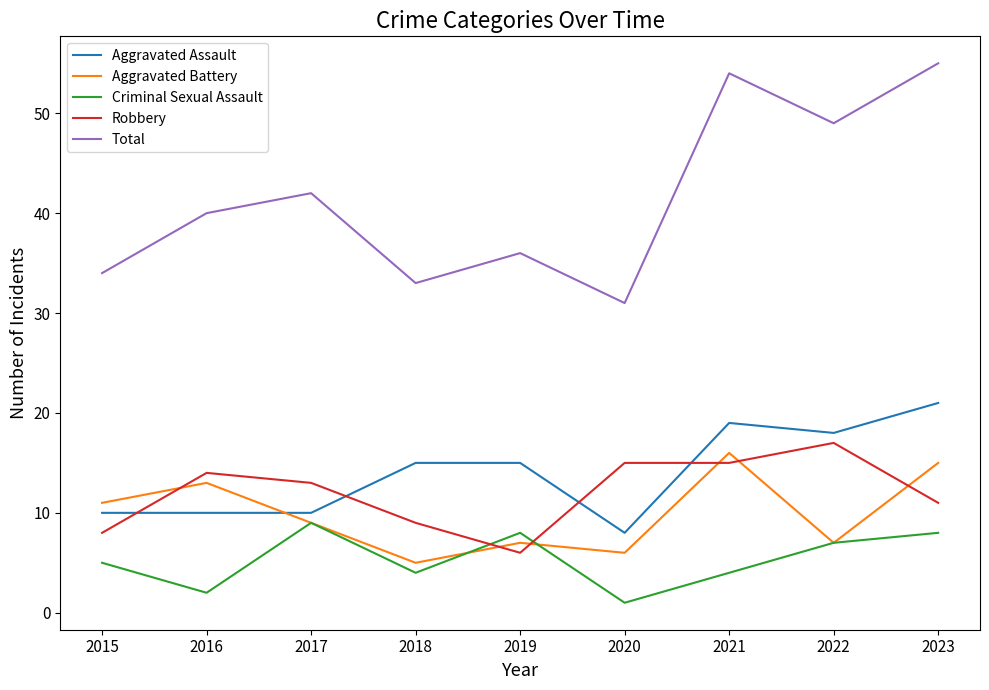

Where is the first local minimum for Aggravated Battery?

2018